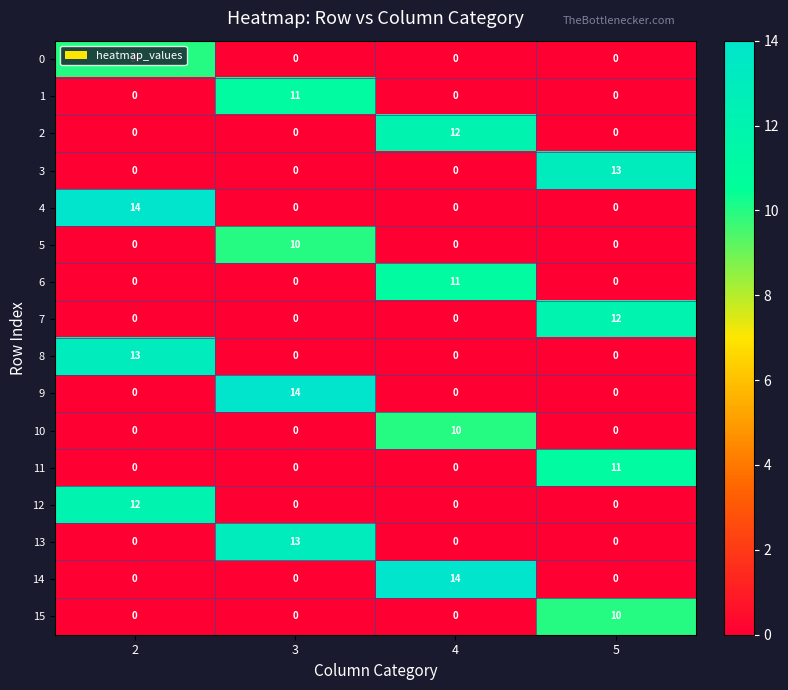

At how many categories does at least one series exceed 12?

4